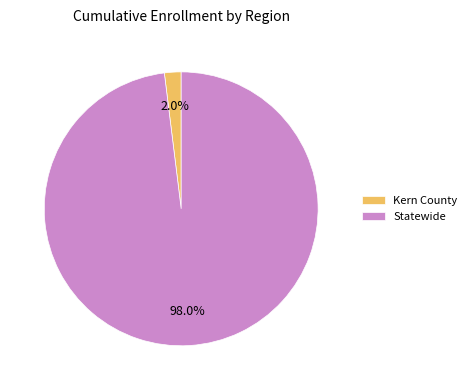

The Statewide slice represents 86% of the pie. True or false?

False